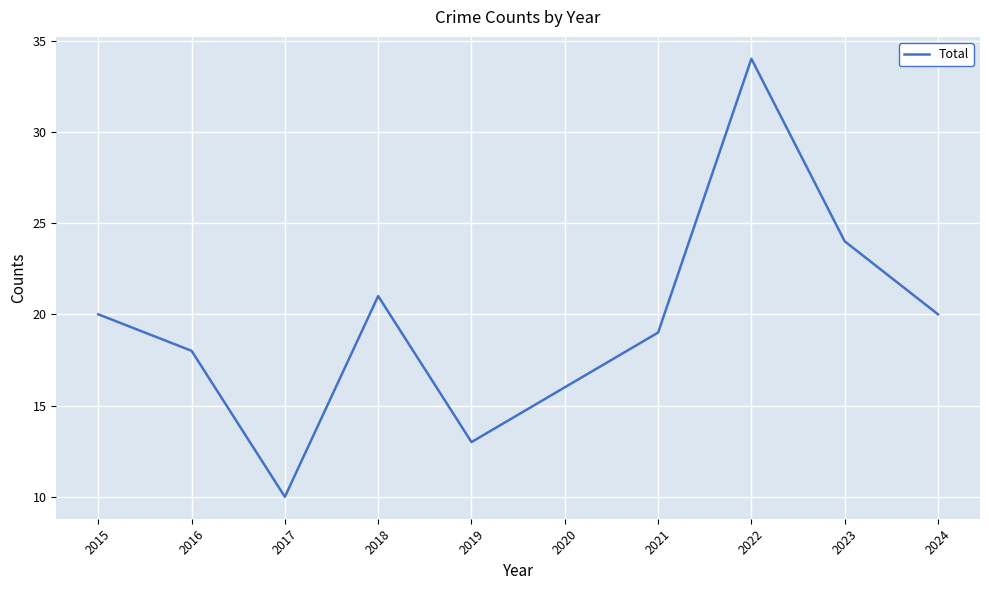

What is the difference between the values at 2016 and 2017?

8